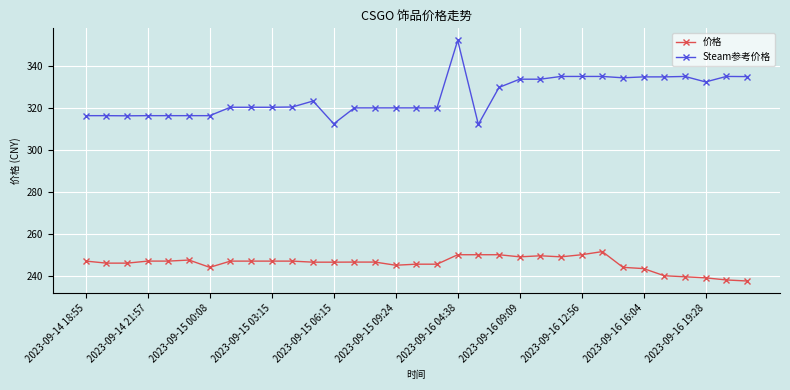

What is the difference between the maximum and minimum values in the 价格 series?

14.0